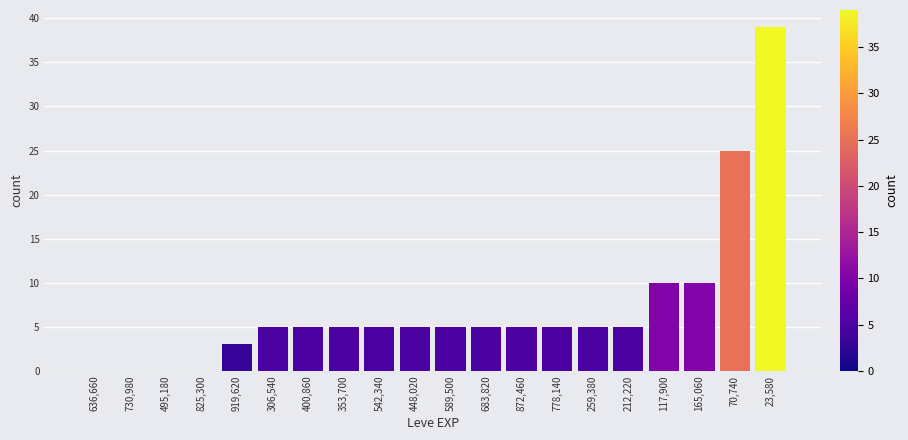

Reading right to left, what are all the values shown in this chart?

23,580=39	70,740=25	165,060=10	117,900=10	212,220=5	259,380=5	778,140=5	872,460=5	683,820=5	589,500=5	448,020=5	542,340=5	353,700=5	400,860=5	306,540=5	919,620=3	825,300=0	495,180=0	730,980=0	636,660=0